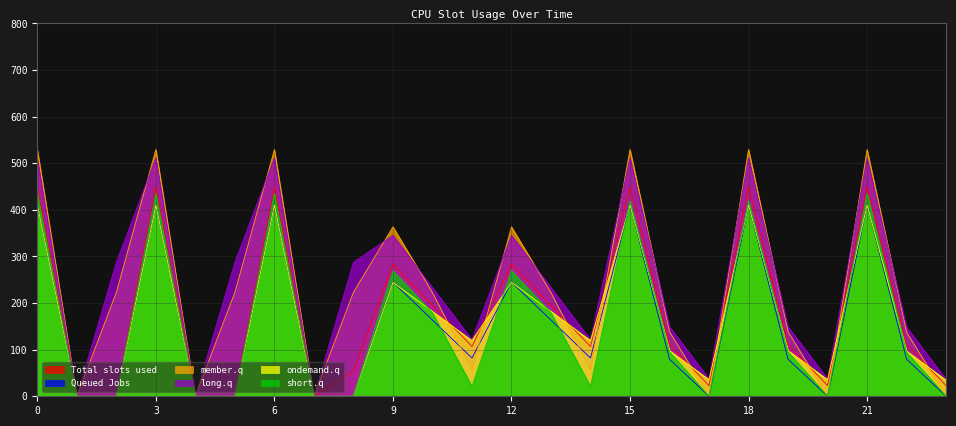

Which series has the widest spread of values?

member.q